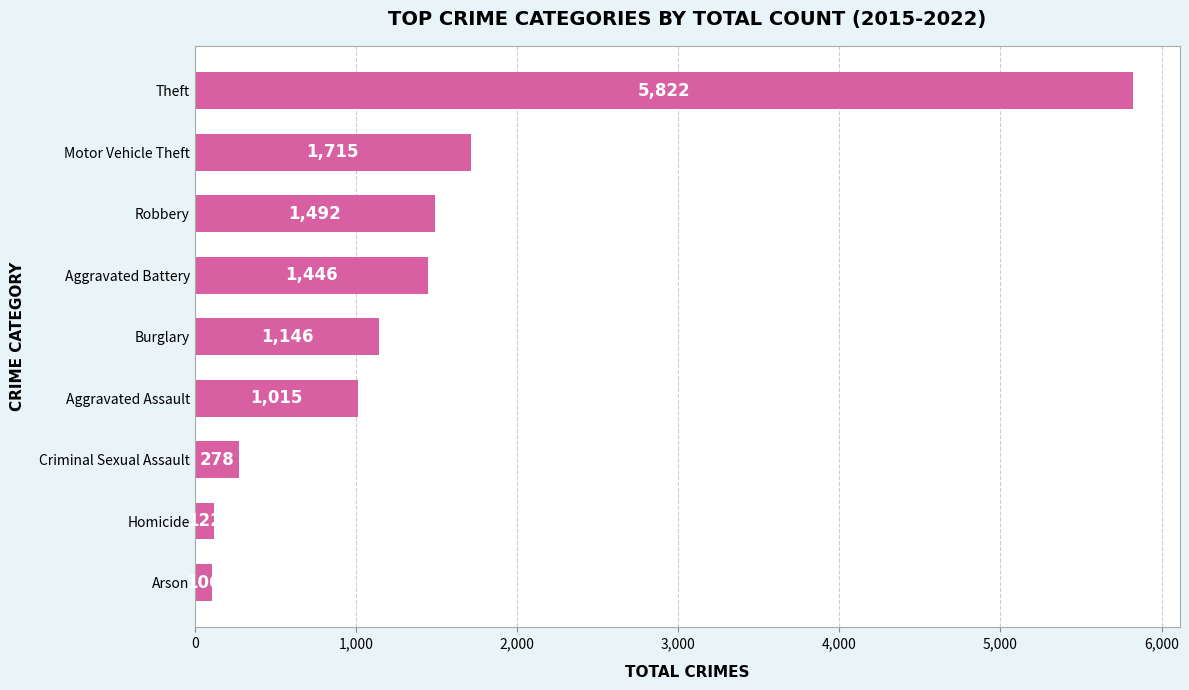

What is the change in value from Aggravated Assault to Arson?

-909